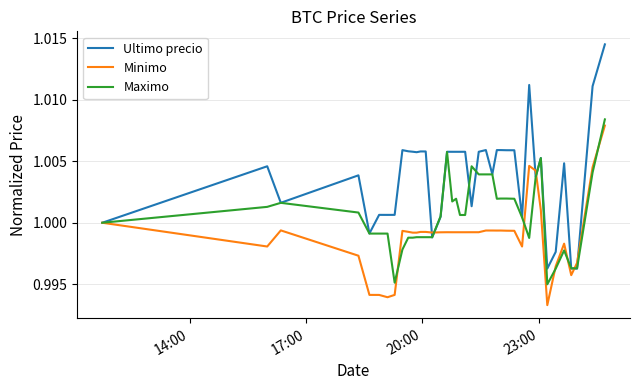

How many lines are shown in the chart?

3